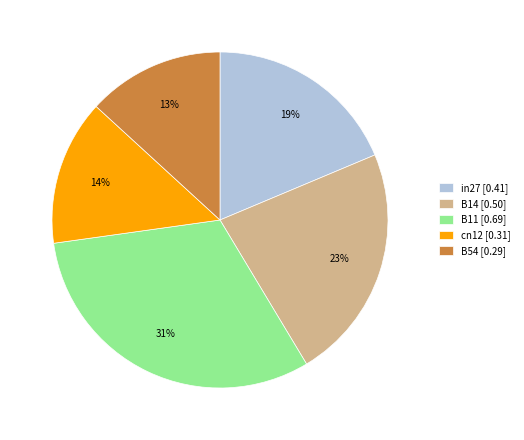

Combined, do B54 [0.29] and B14 [0.50] account for over 50%?

No